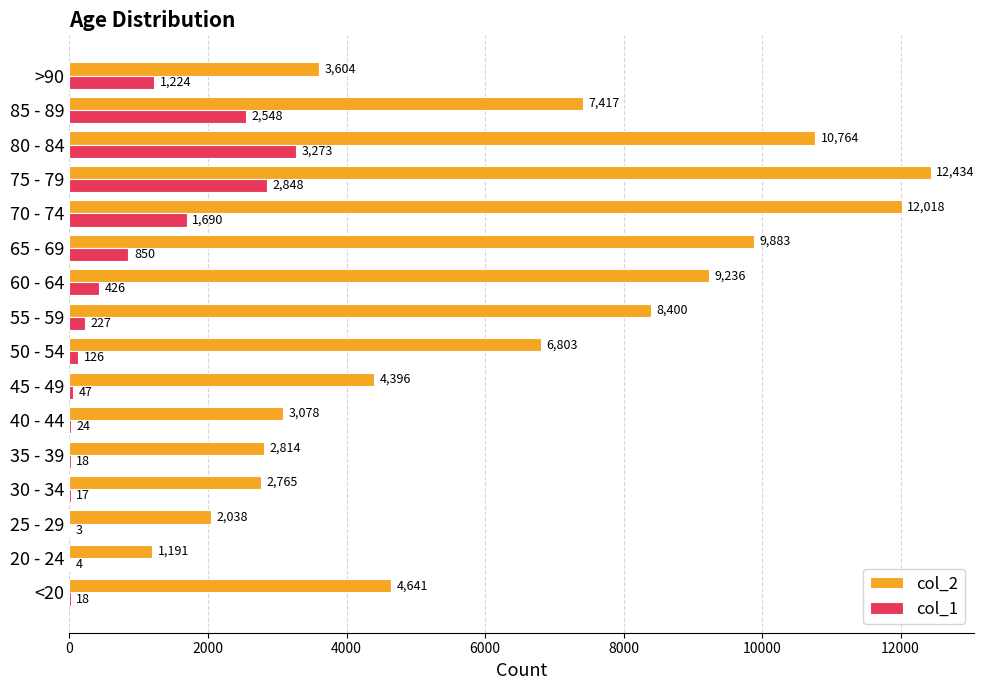

Between 70 - 74 and >90, which series saw the biggest shift?

col_2